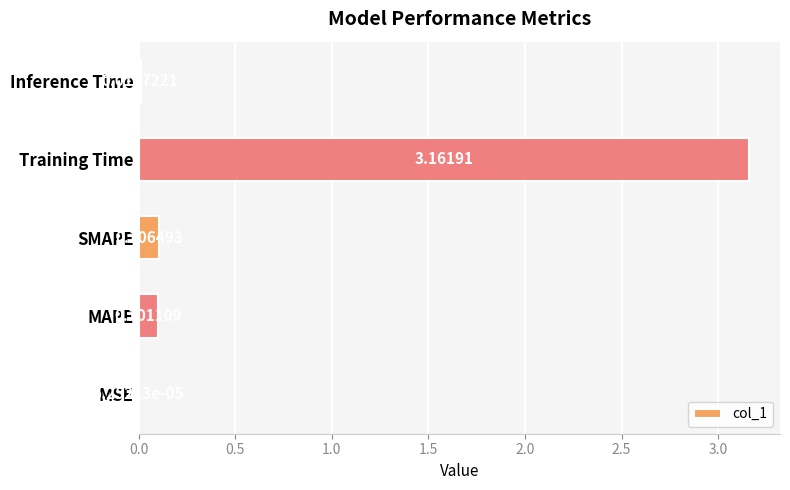

Which has a higher value, Training Time or Inference Time?

Training Time